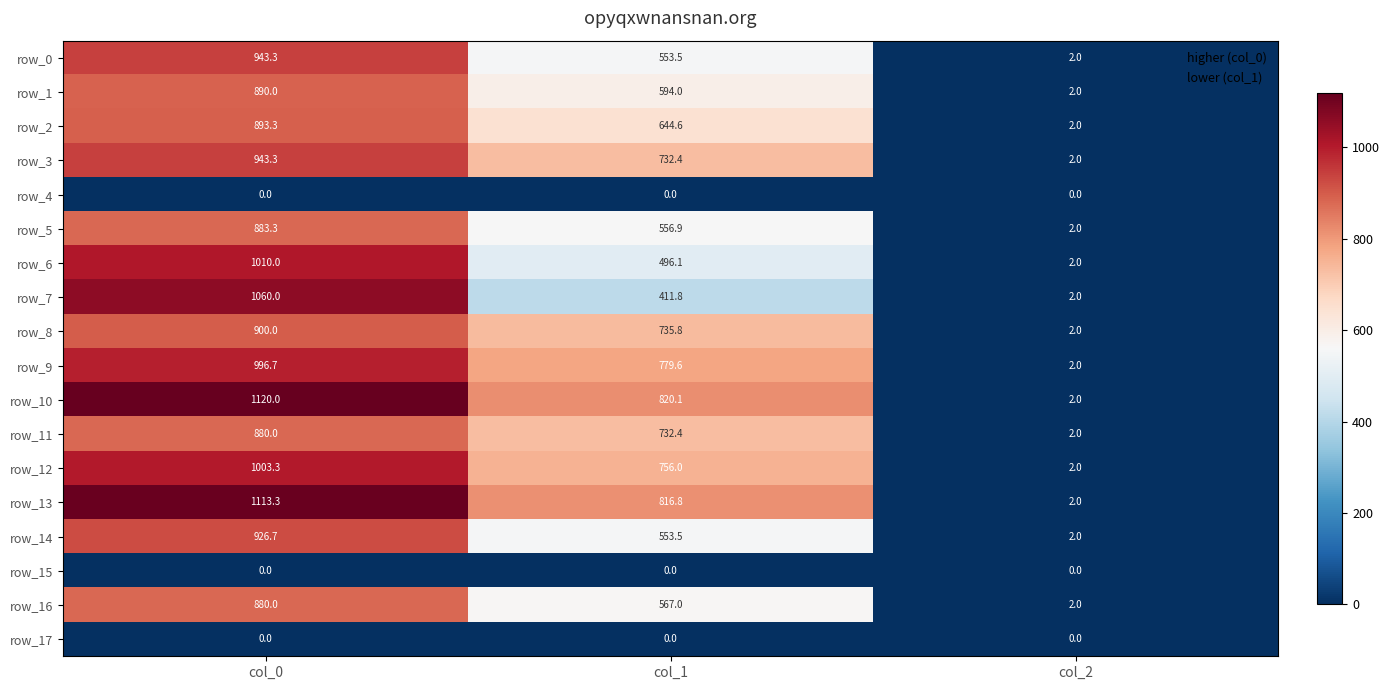

What is the sum of the row_7 values at col_0 and col_2?

1062.0